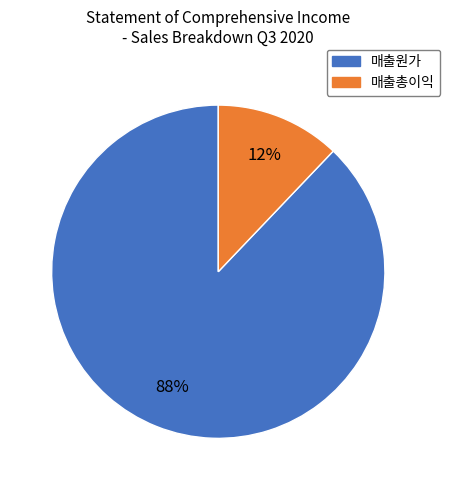

How many slices are in this pie chart?

2